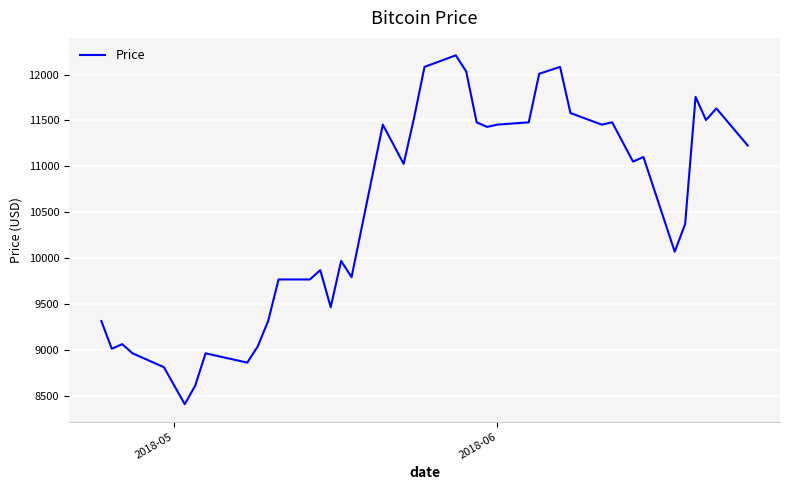

What is the smallest value displayed?

8408